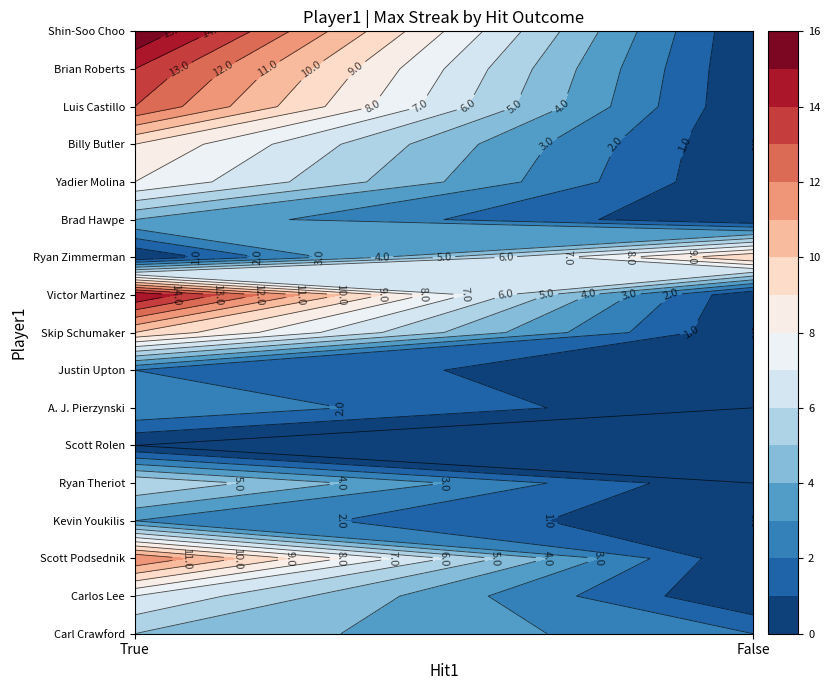

What is the spread (max minus min) of values at False?

10